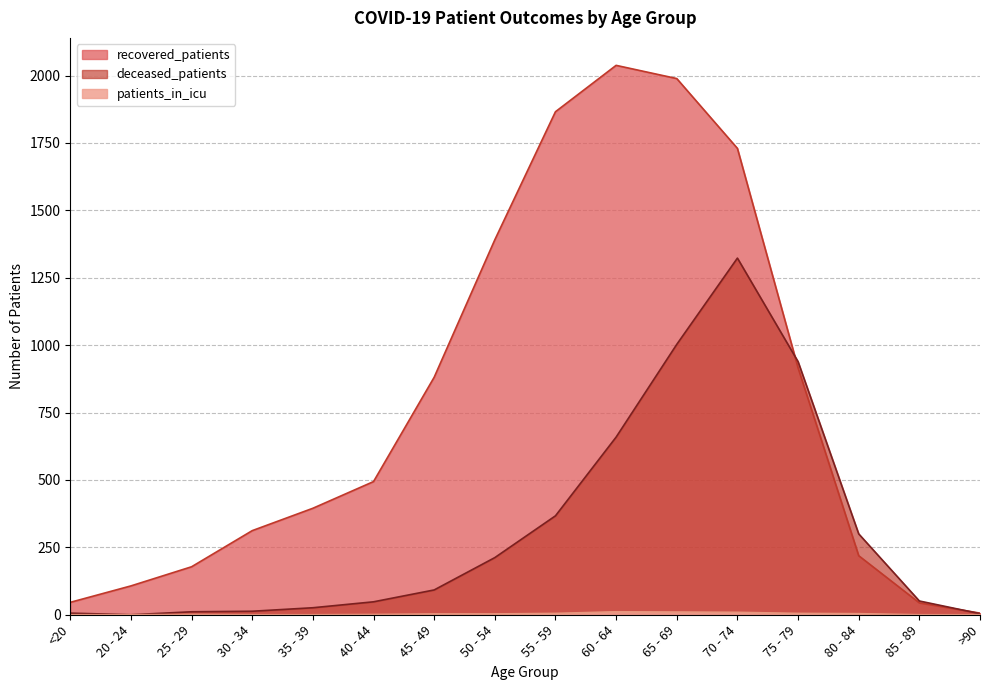

Where is the first local maximum for patients_in_icu?

25 - 29